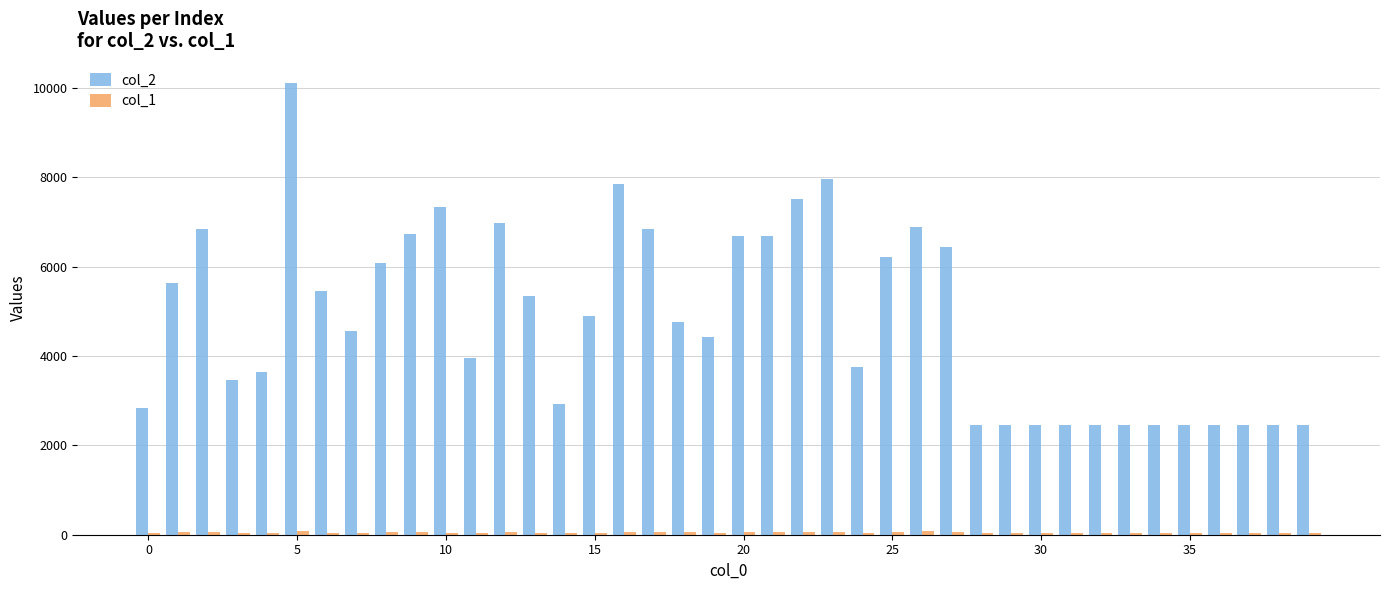

What is the difference between the maximum and minimum values in the col_2 series?

7642